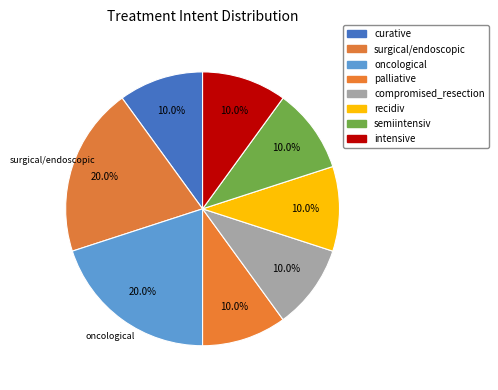

To the nearest percent, what percentage of the pie is palliative?

10%